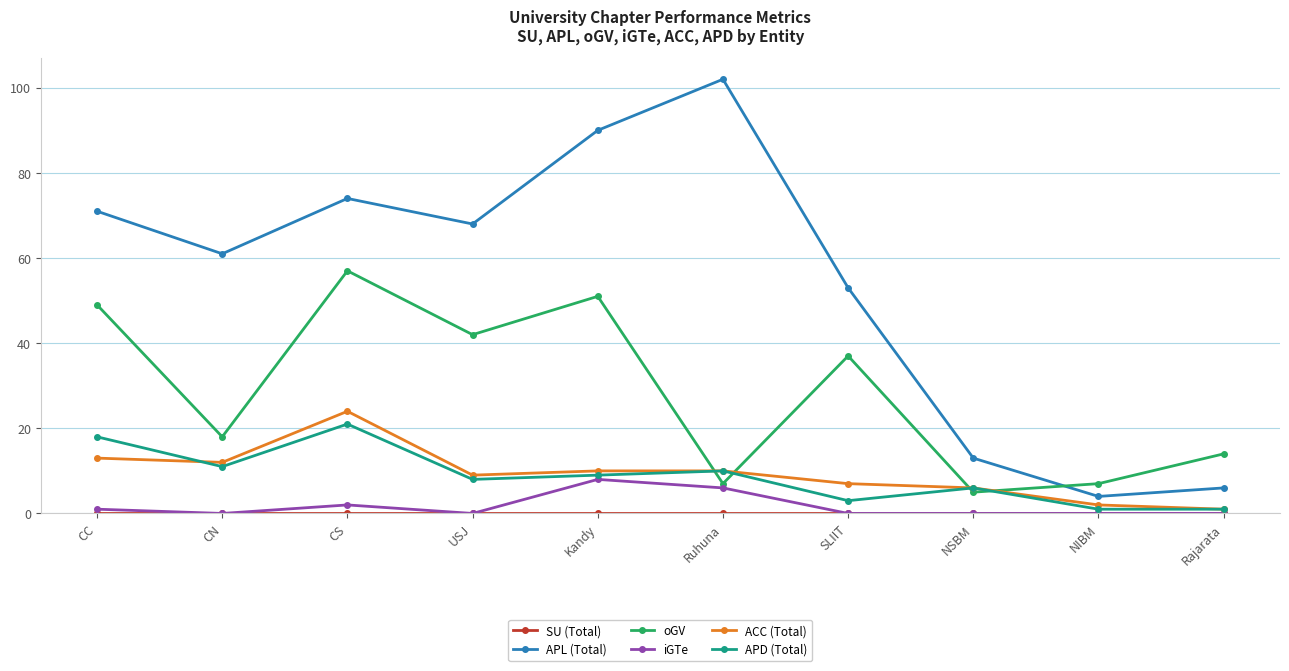

At which label does ACC (Total) reach its minimum?

Rajarata